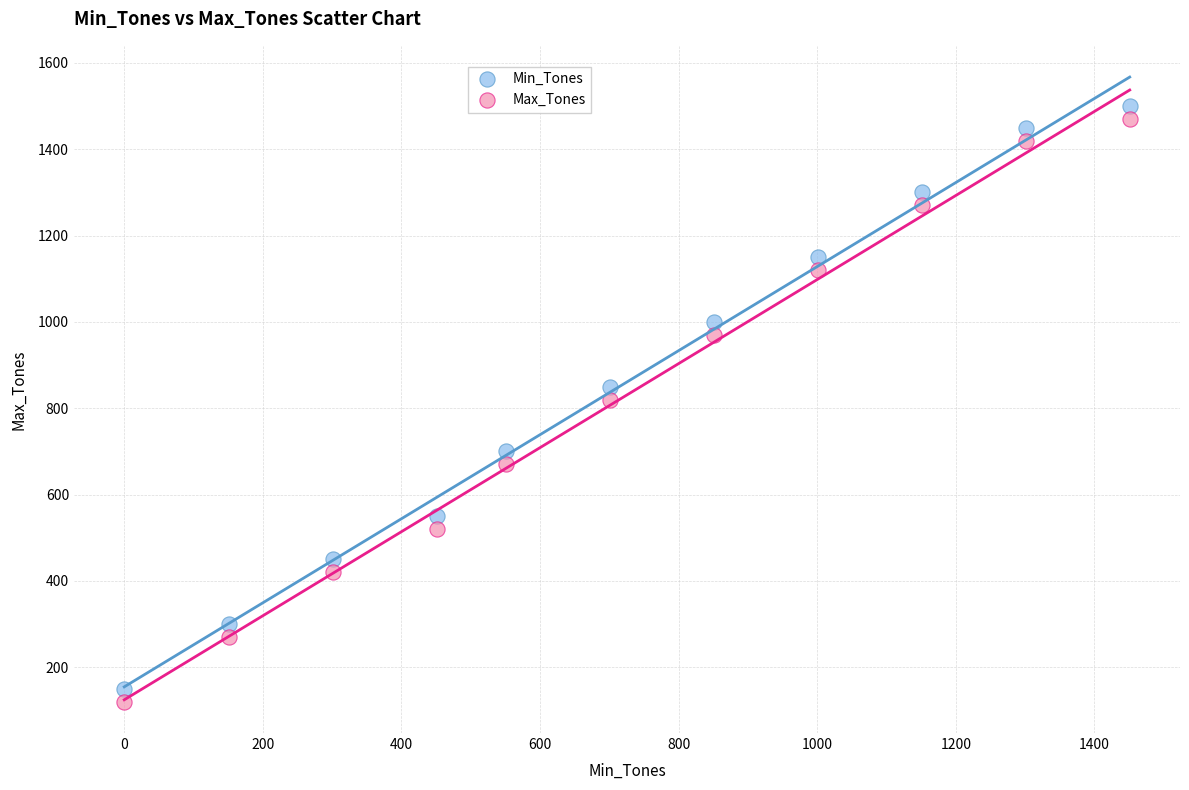

Across all data points, what is the range of Y values (max minus min)?

1380